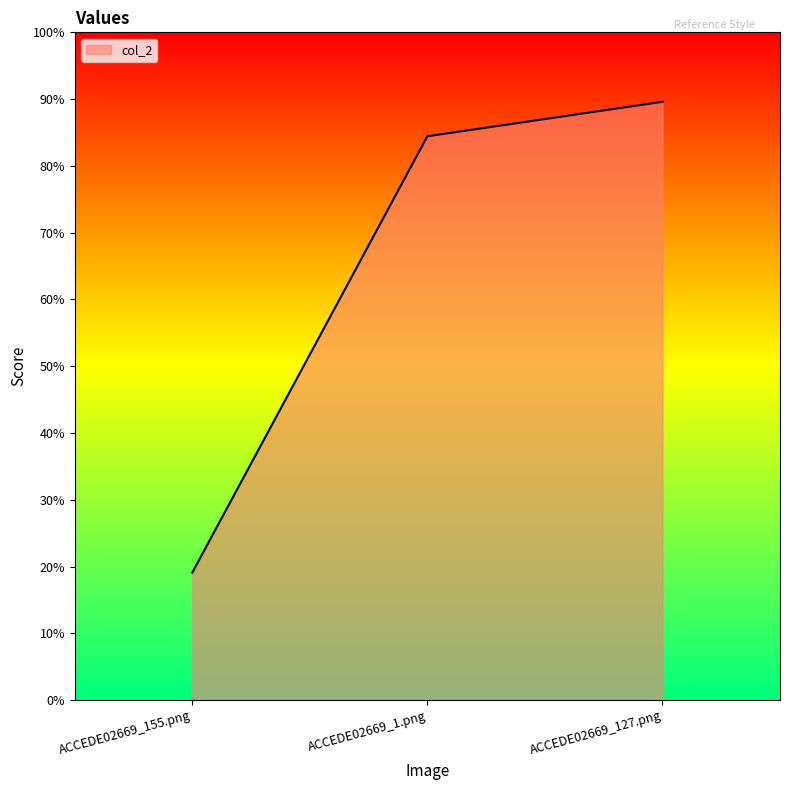

What is the change in value from ACCEDE02669_1.png to ACCEDE02669_127.png?

+0.1